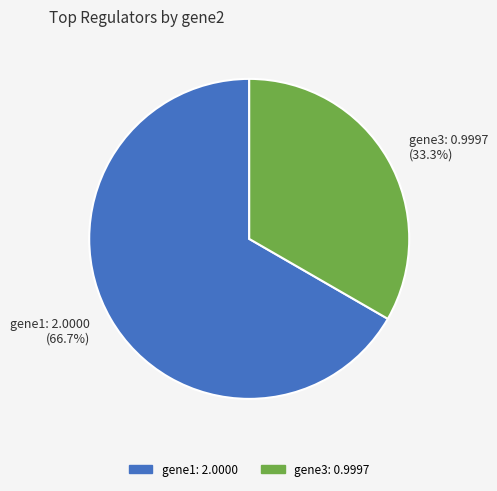

To the nearest percent, what is the difference between the gene3 and gene1 slice percentages?

33%